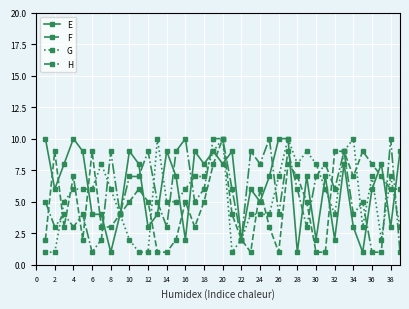

Reading right to left, list all the values displayed in this chart.

E: 3	9	3	8	6	1	3	8	2	7	2	7	1	10	10	7	5	6	2	9	8	9	8	9	2	7	9	4	3	8	9	4	1	4	4	9	10	8	6	10
F: 3	6	6	7	8	9	7	9	9	1	1	5	7	8	1	3	6	1	2	4	10	8	5	3	5	2	1	1	5	6	5	4	3	3	9	2	7	3	9	2
G: 3	3	7	2	7	3	10	9	4	6	8	9	8	10	7	4	4	4	2	1	10	9	7	7	6	5	5	10	1	1	2	4	6	8	6	6	6	5	1	1
H: 3	1	10	1	1	5	4	9	6	8	7	3	6	9	4	10	8	9	2	6	10	10	6	5	10	9	3	5	9	7	7	4	9	2	1	4	3	4	3	5